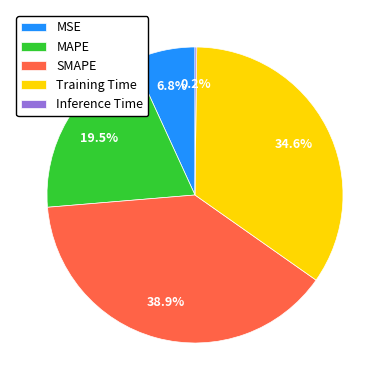

Combined, do Training Time and MSE account for over 50%?

No